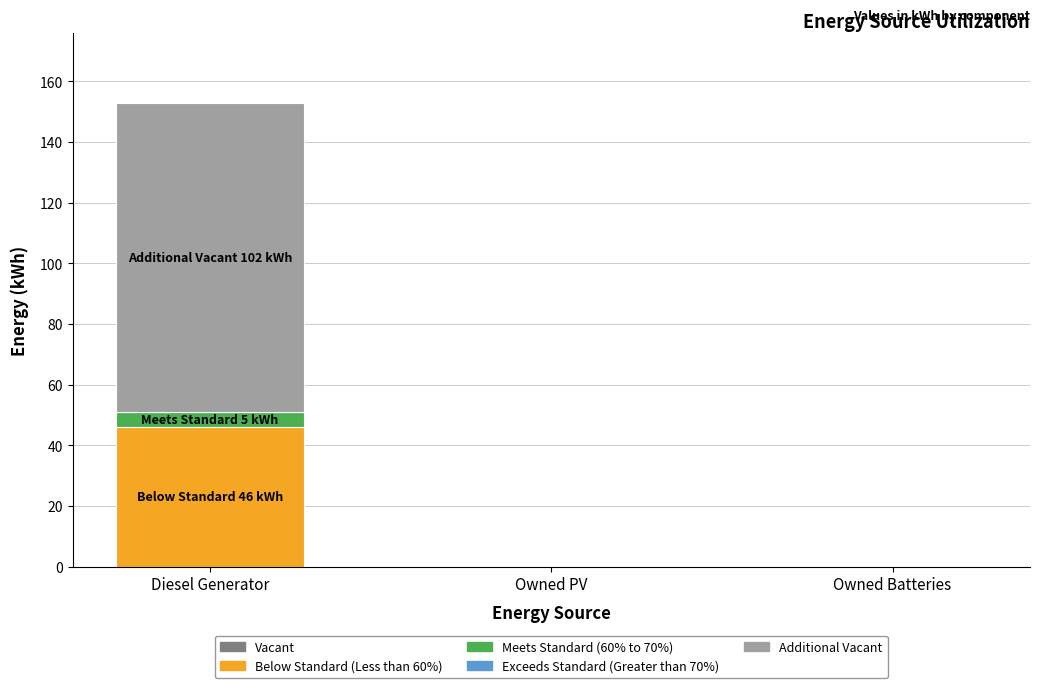

What is the total value across all series at Diesel Generator?

153